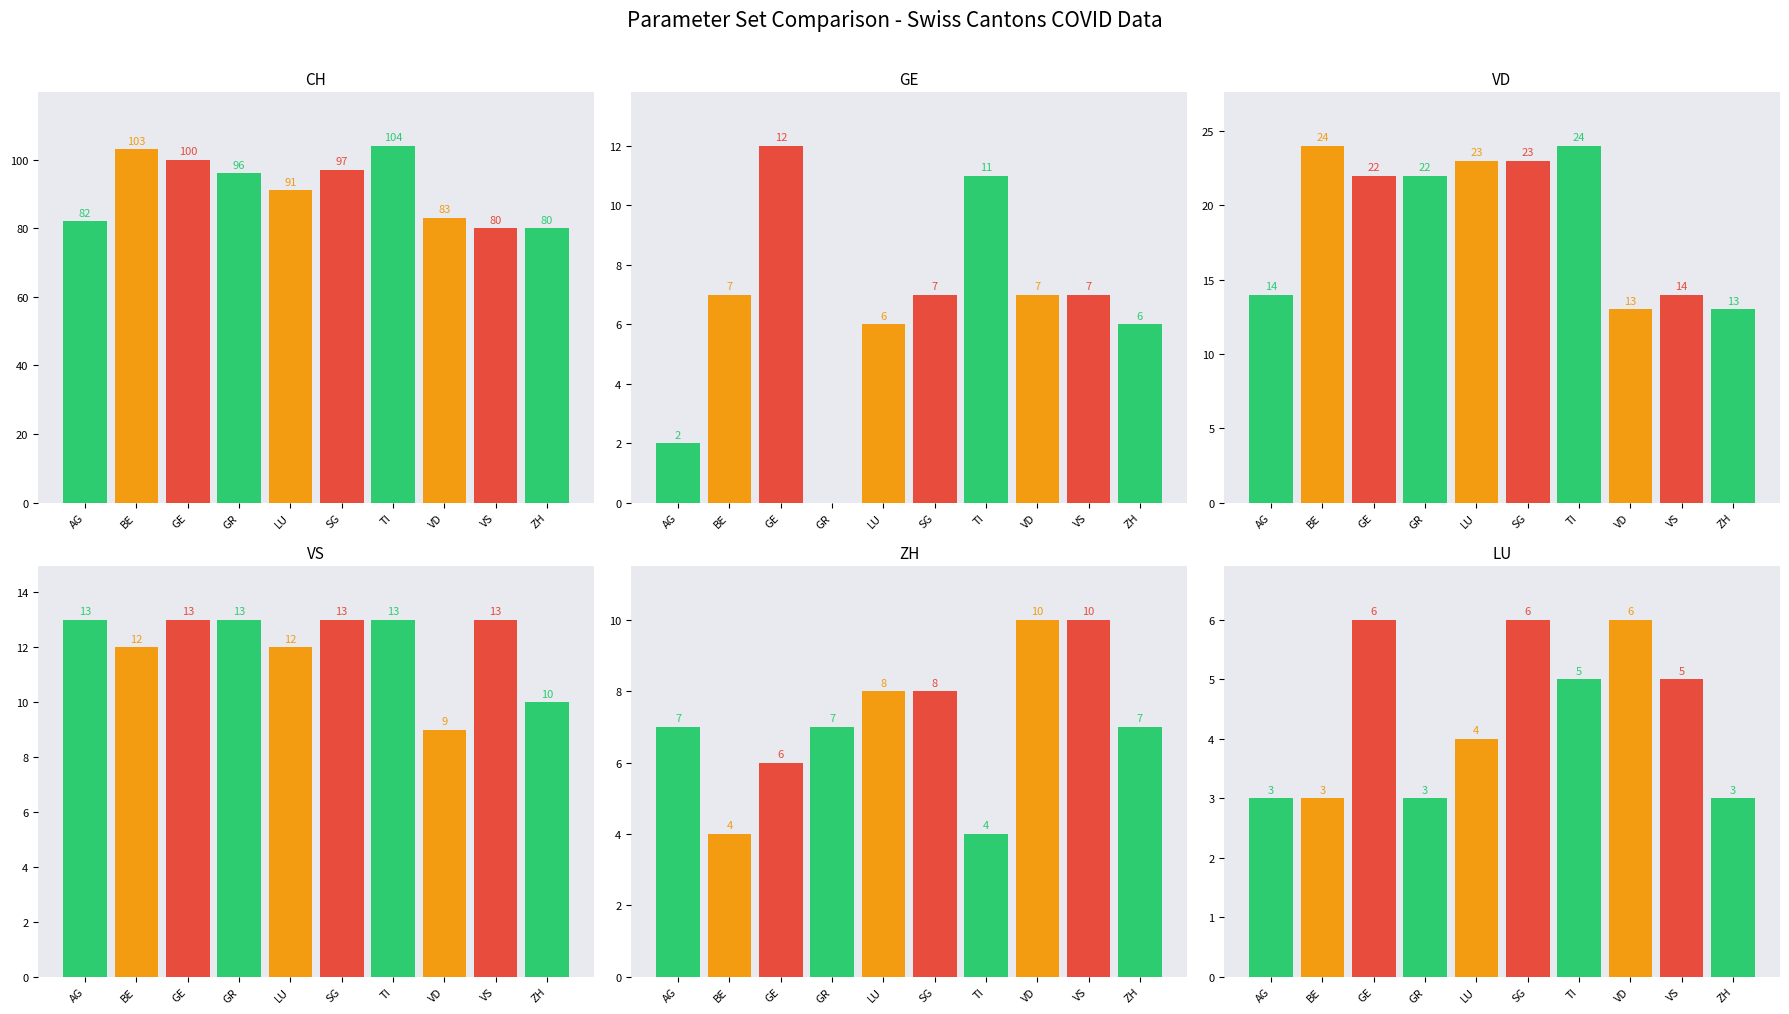

How many bars are there in total?

60